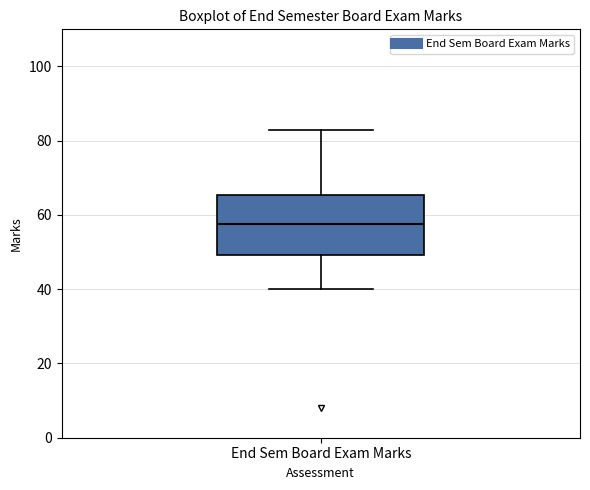

Transcribe this box plot: give where the median line is, the range the box spans, and where the two whiskers end, as read against the y-axis. The values are not printed on the chart, so give them approximately, as read against the axis.

median 58, box 50 to 66, whiskers 40 to 84